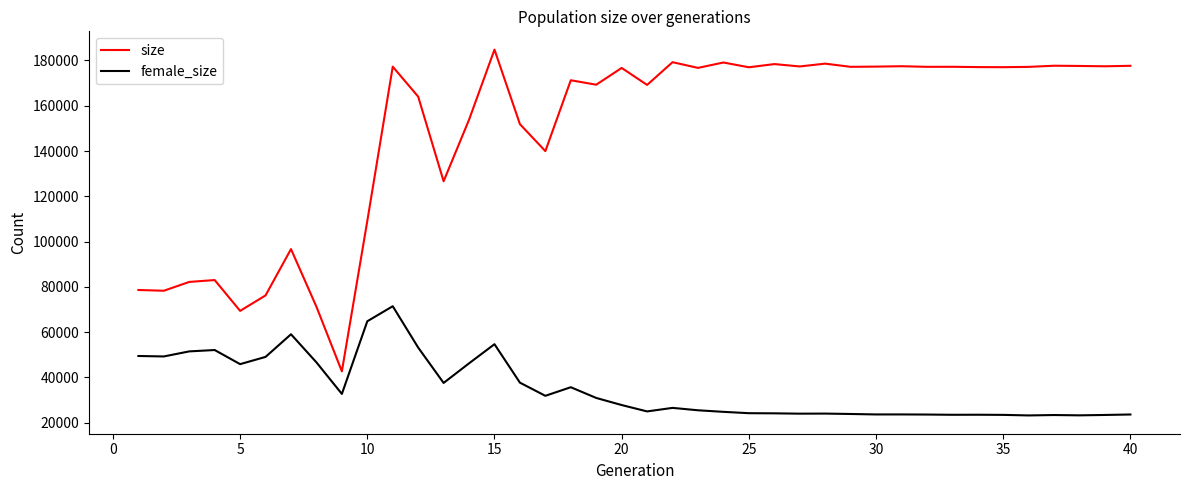

What is the sum of all female_size values?

1406371